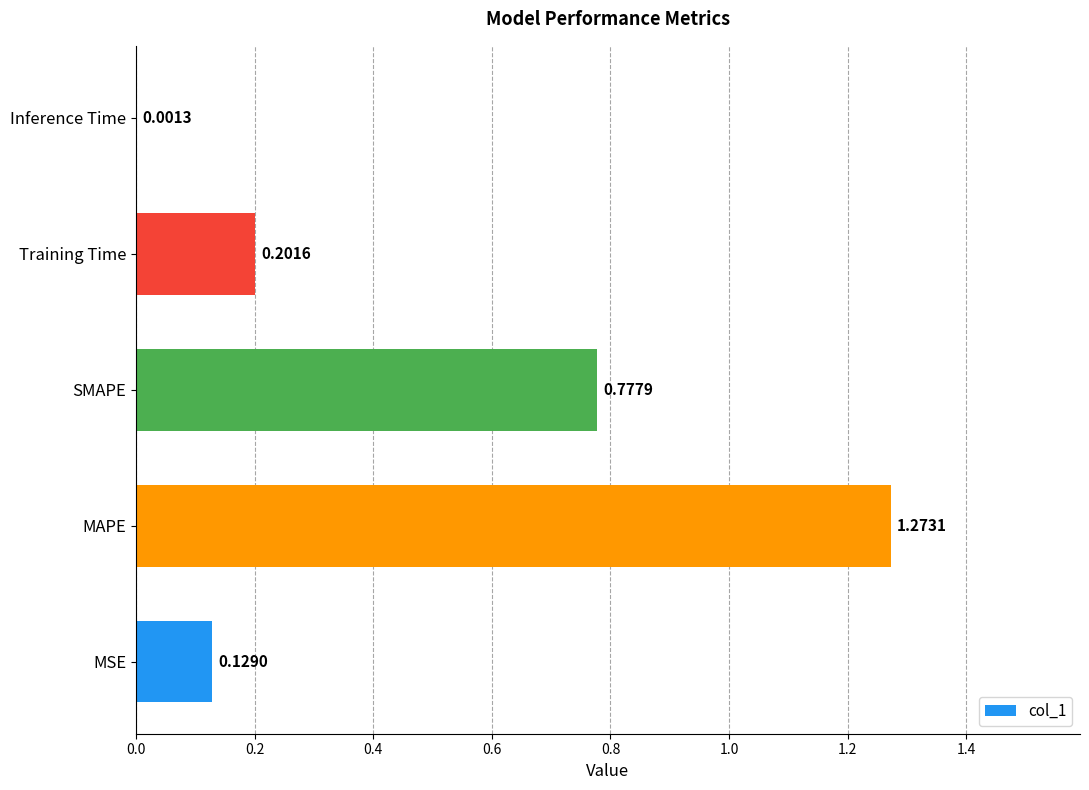

How many data points does each series have?

5